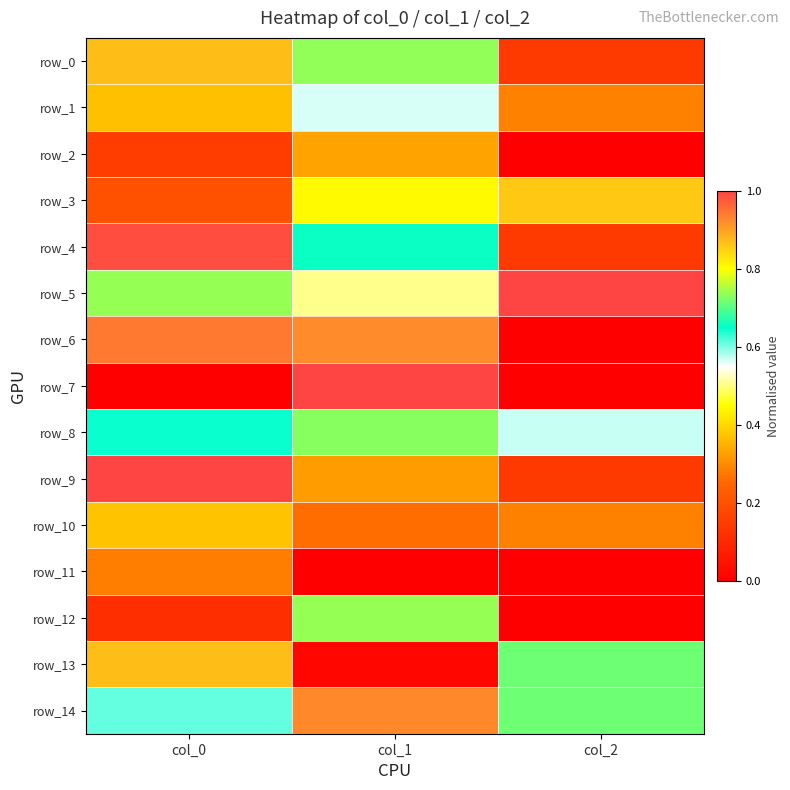

What is the maximum value for row_13?

0.9